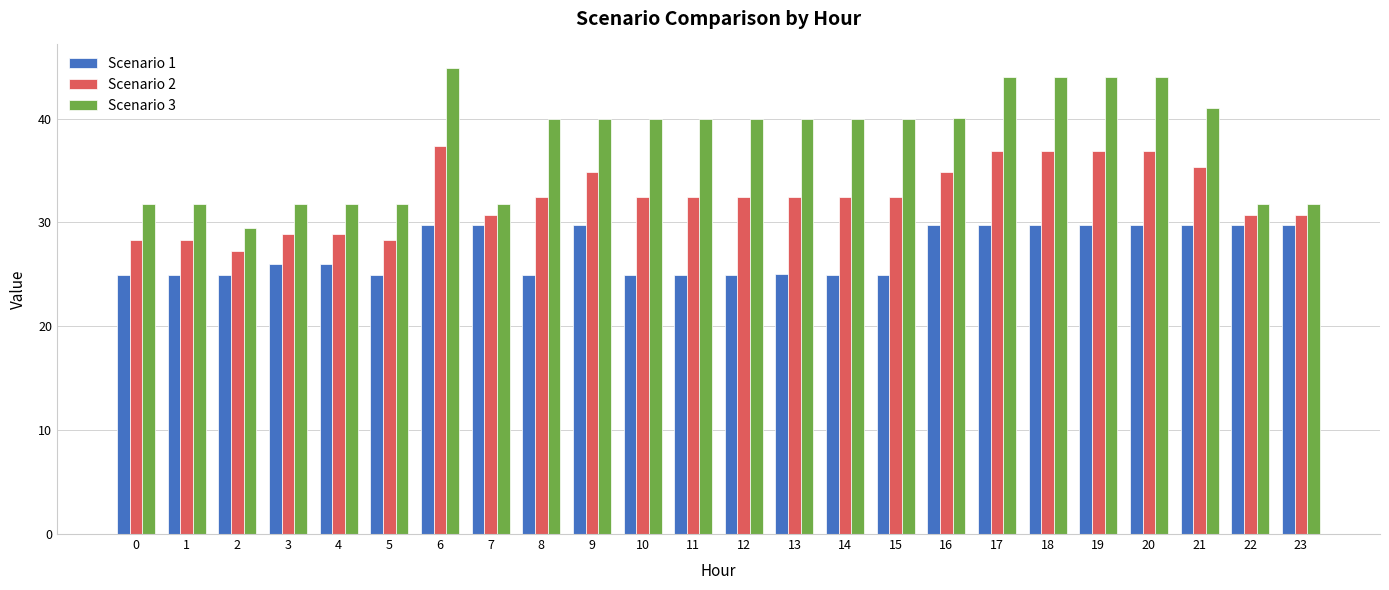

What are all the series names shown in the legend?

Scenario 1, Scenario 2, Scenario 3